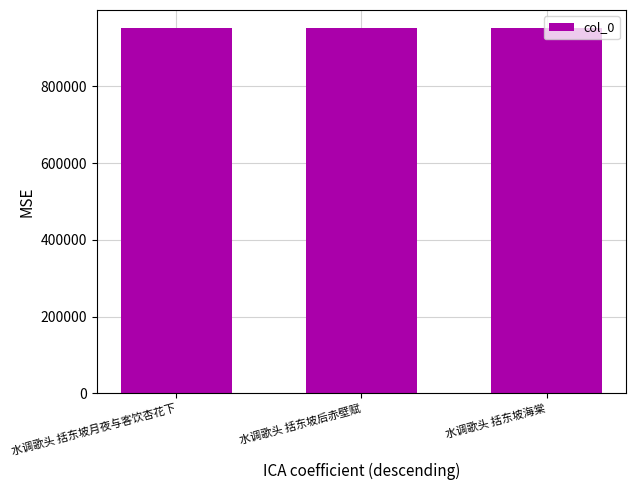

Are the bars horizontal?

No